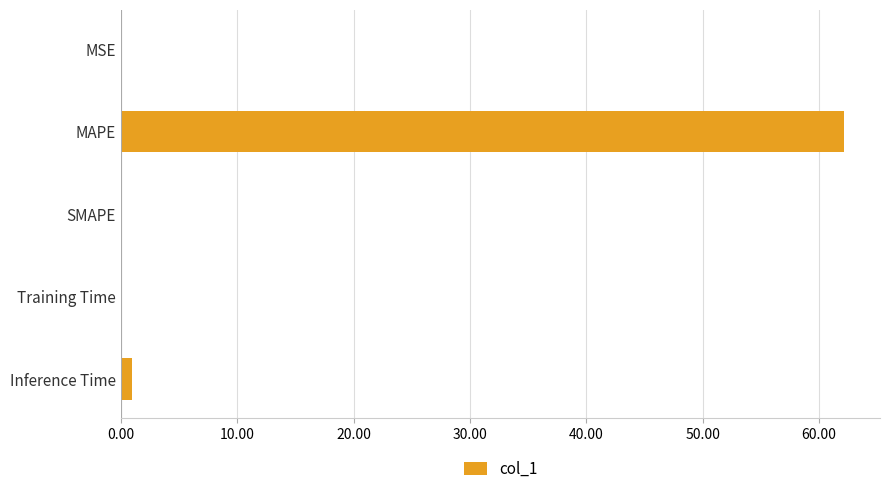

Which label corresponds to the largest value in the chart?

MAPE